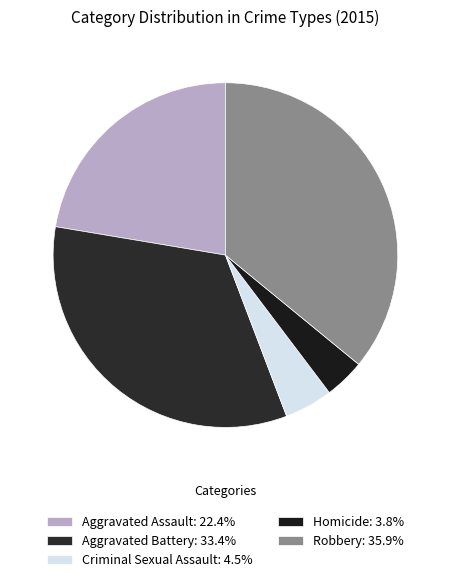

Count the number of slices in the pie.

5